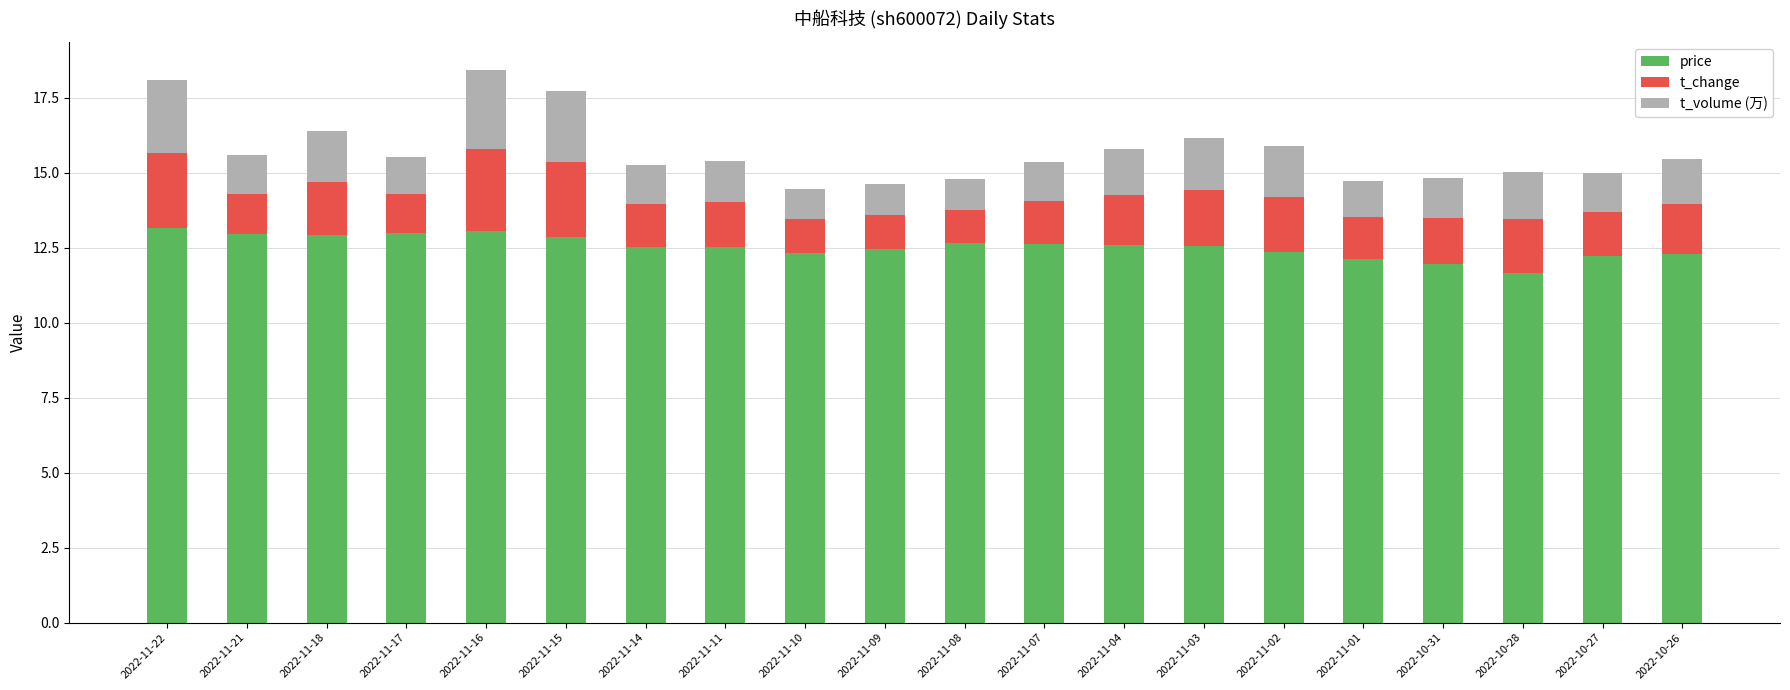

What is the maximum value for price?

13.1